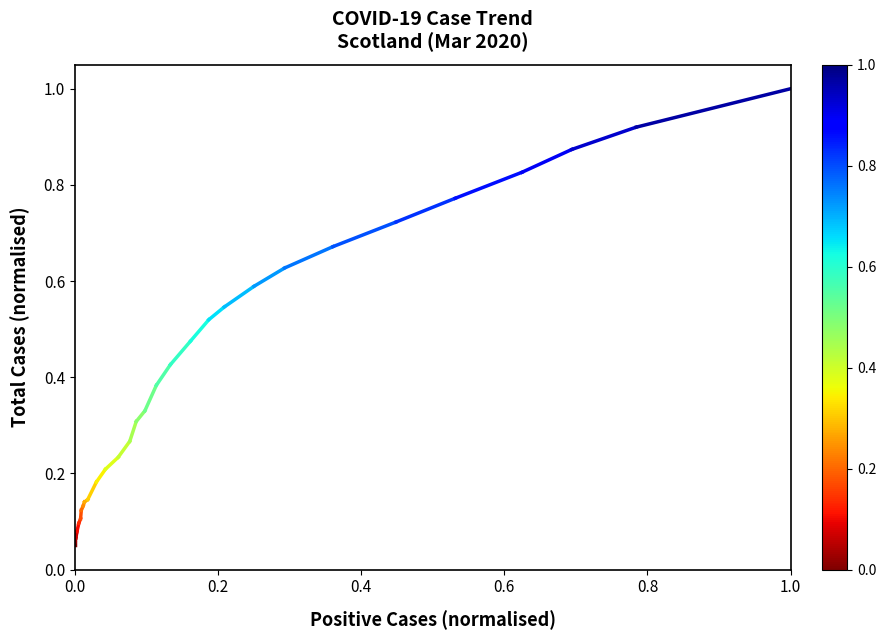

Count the values in the range 0 to 1.

2